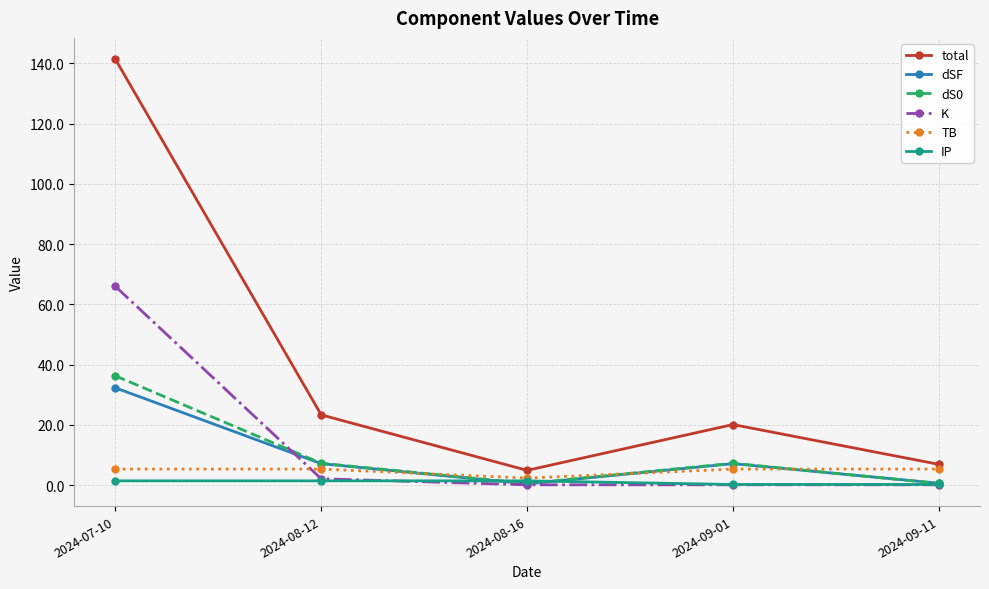

What is the difference between the highest and lowest values at 2024-07-10?

139.9